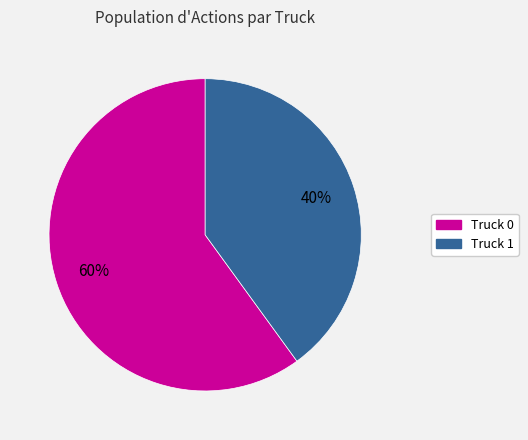

Which category has the smallest portion of the pie?

Truck 1